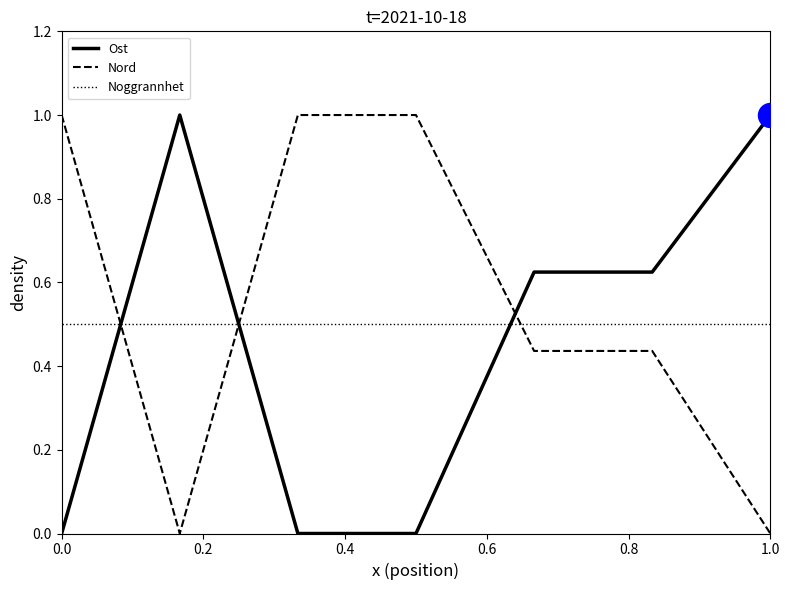

Which series has the largest total across all categories?

Nord